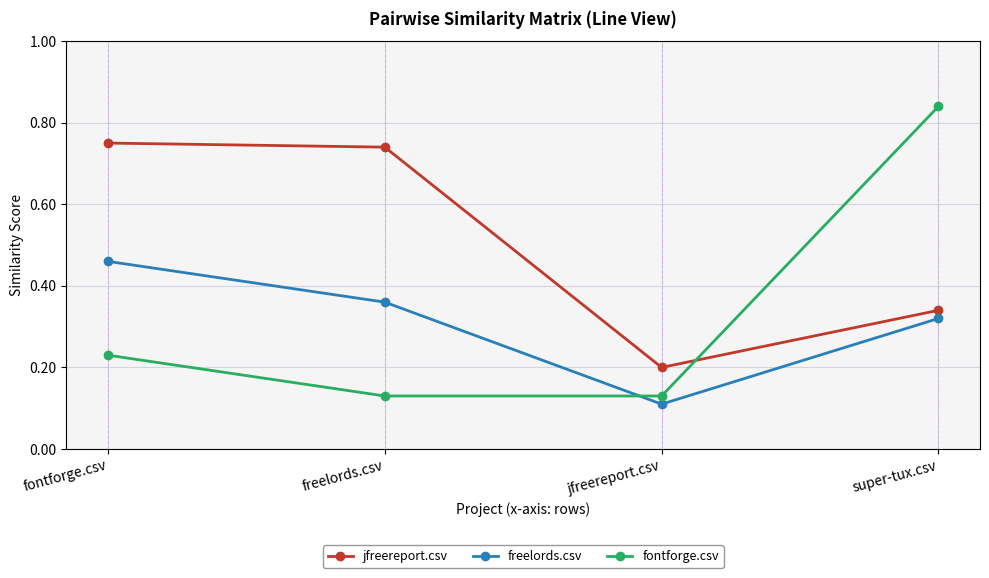

What is the total value across all series at super-tux.csv?

1.5